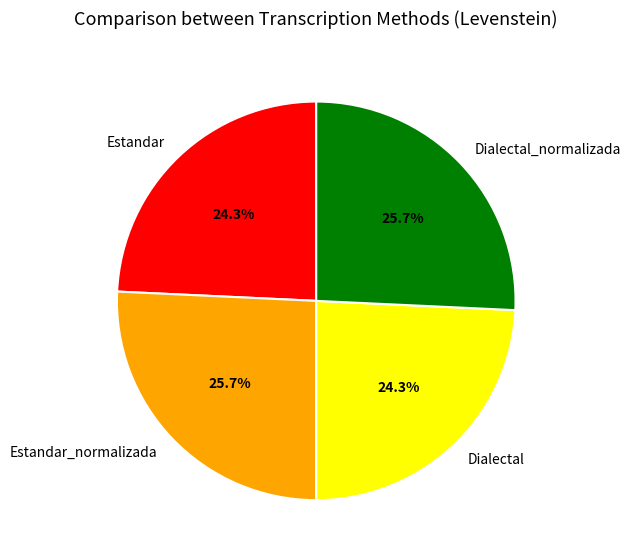

True or false: Estandar_normalizada accounts for 36% of the total.

False